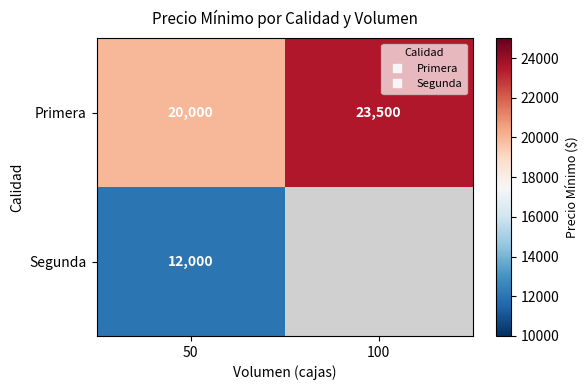

List the labels in order of Primera value, smallest first.

50, 100